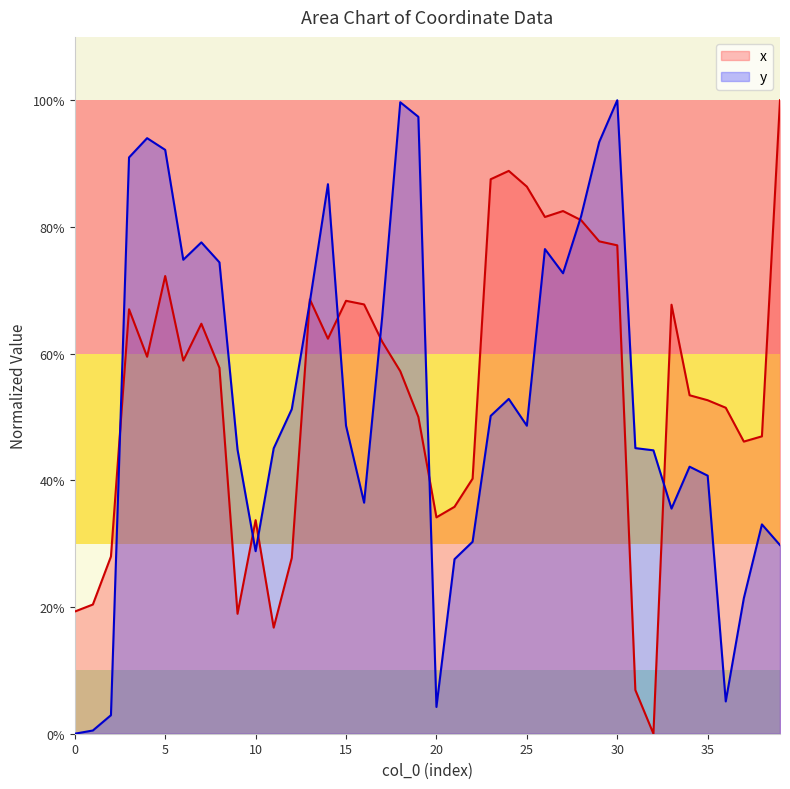

True or false: x and y cross at least once.

True